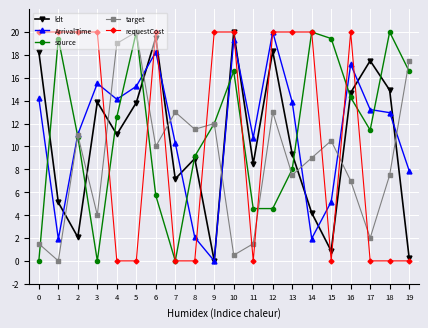

What is the difference between the highest and lowest values at 10?

19.5